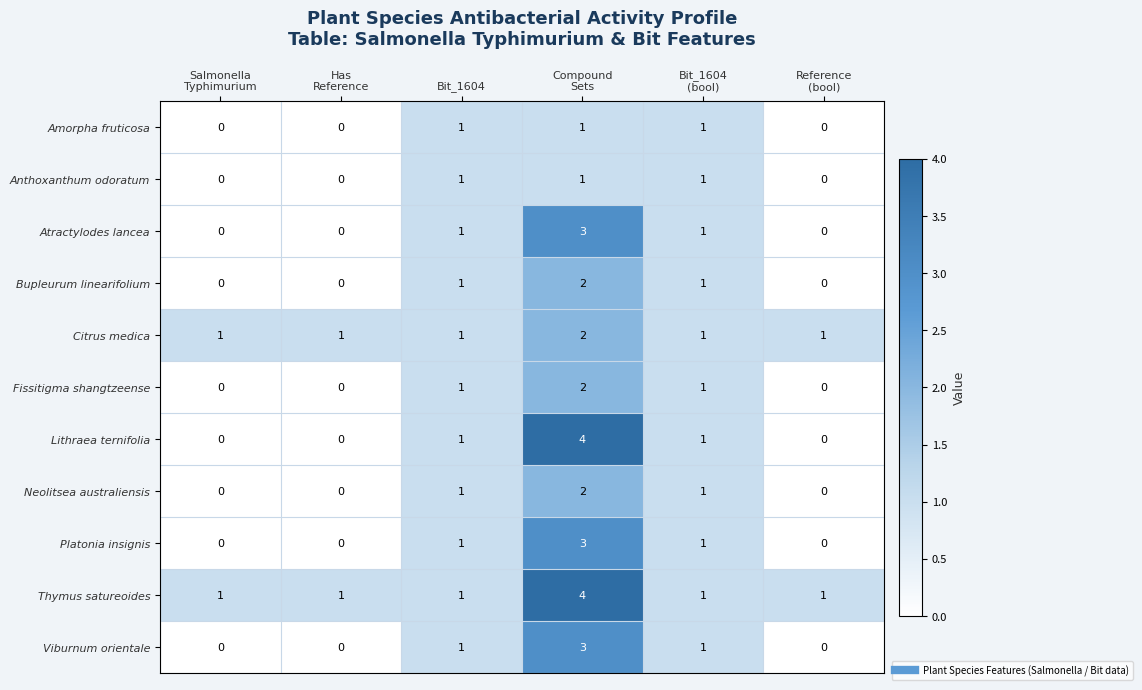

How many values in the Atractylodes lancea series are below 1?

3